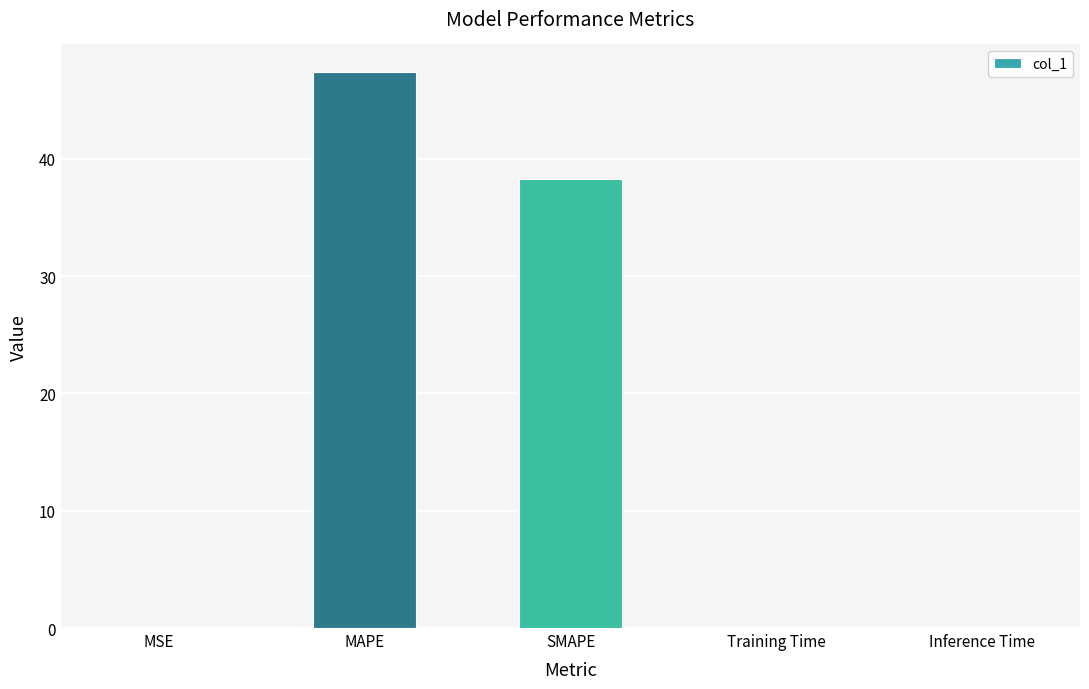

The value at MAPE is 47.4. True or false?

True